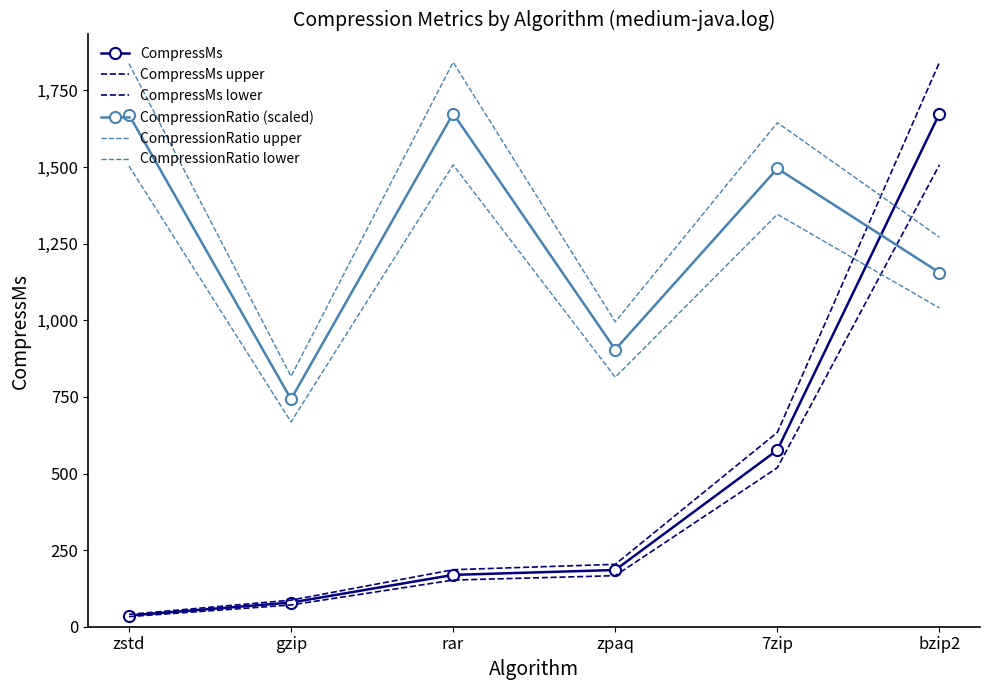

How many interior local valleys does the CompressionRatio upper series have?

2